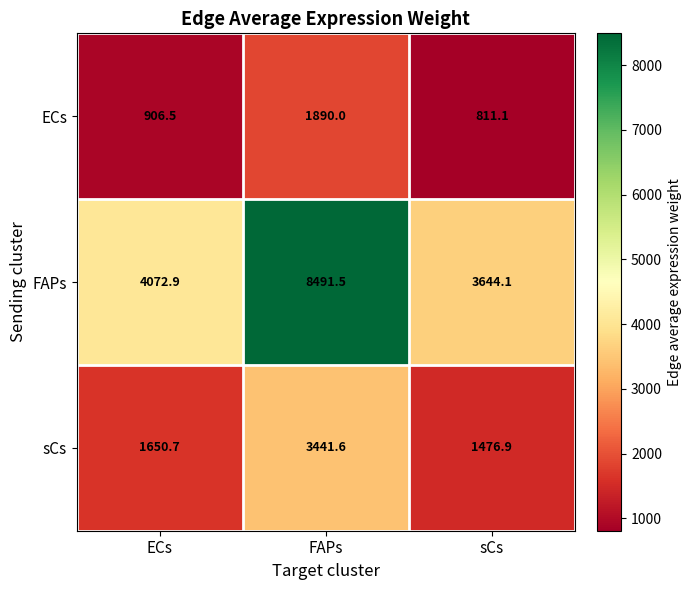

Is the value of sCs at ECs greater than the value of FAPs at ECs?

No